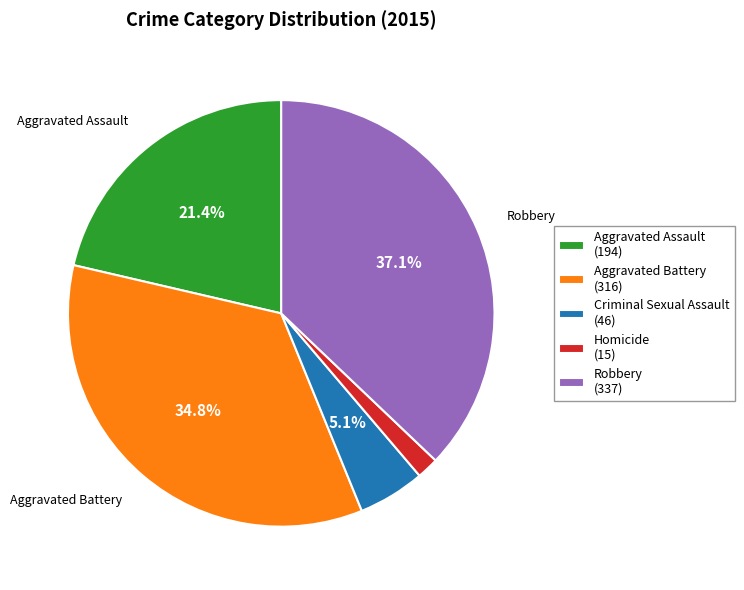

How many slices are in this pie chart?

5